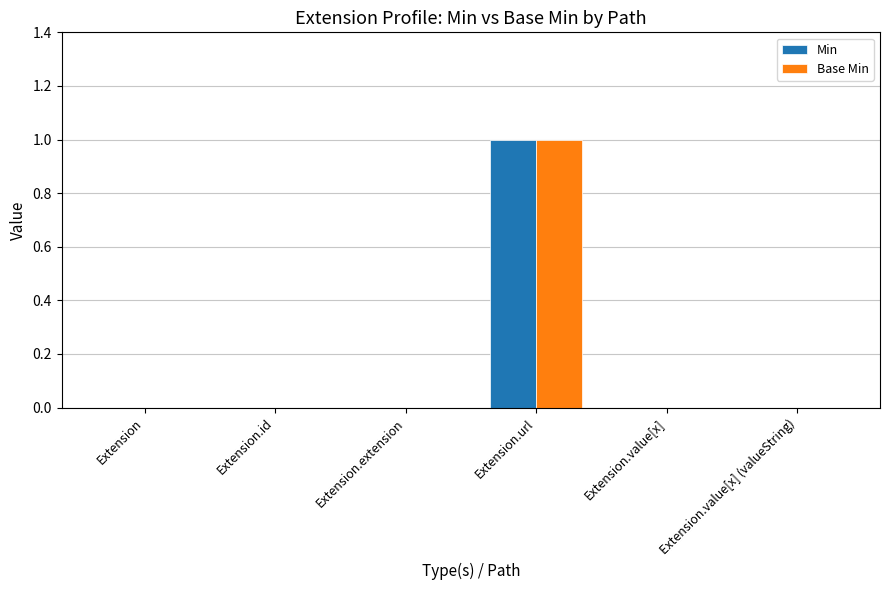

True or false: Base Min has a value of 0 at Extension.id.

True